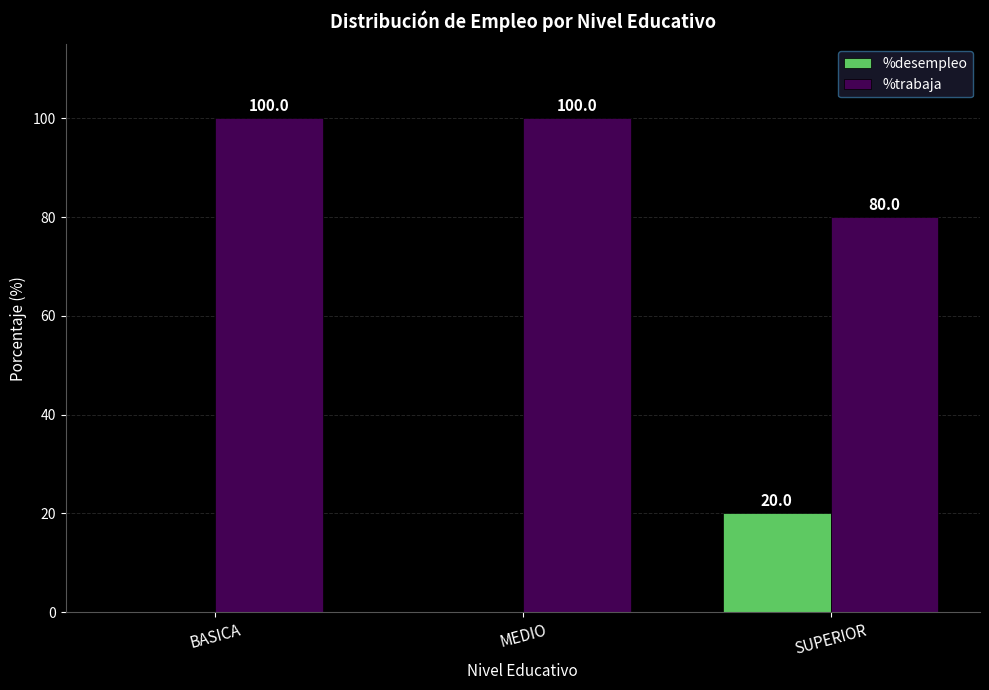

Reading left to right, transcribe all the data shown in this chart.

%desempleo: 0	0	20
%trabaja: 100	100	80